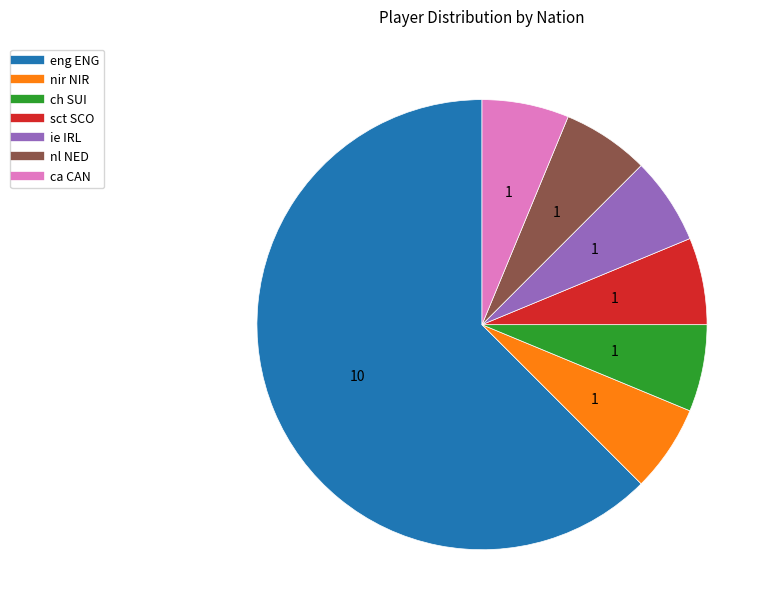

What is the ratio of the value at ie IRL to the value at sct SCO?

1.0